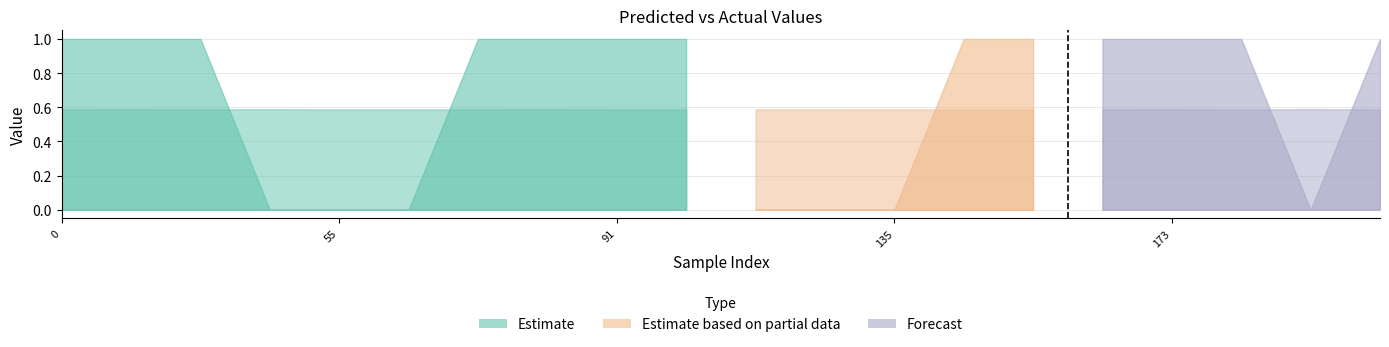

Between 140 and 66, which is larger?

66